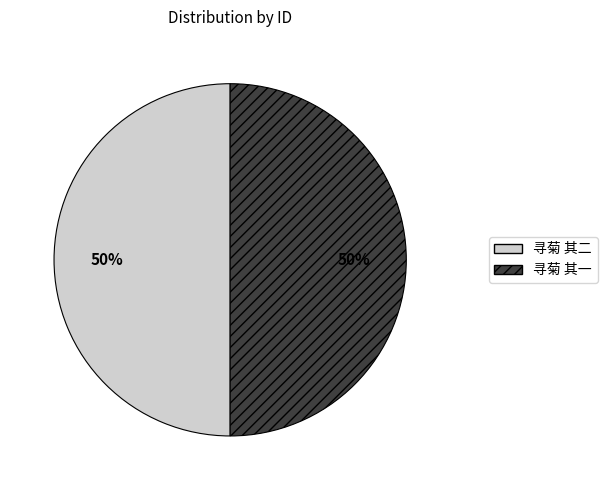

Approximately how many times larger is the value at 寻菊 其二 compared to 寻菊 其一?

1.0